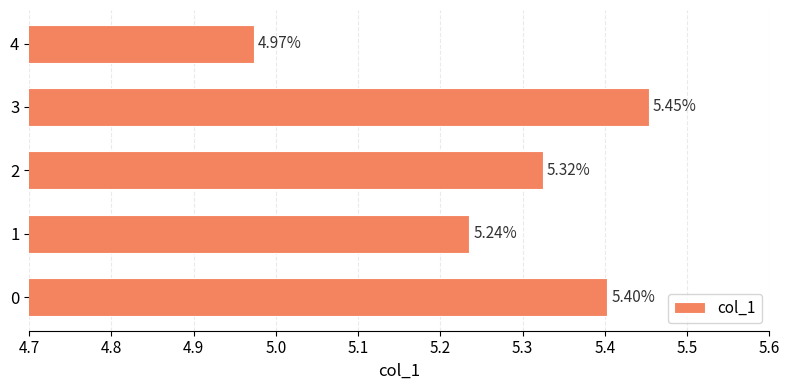

List the labels in order of value, smallest first.

4, 1, 2, 0, 3